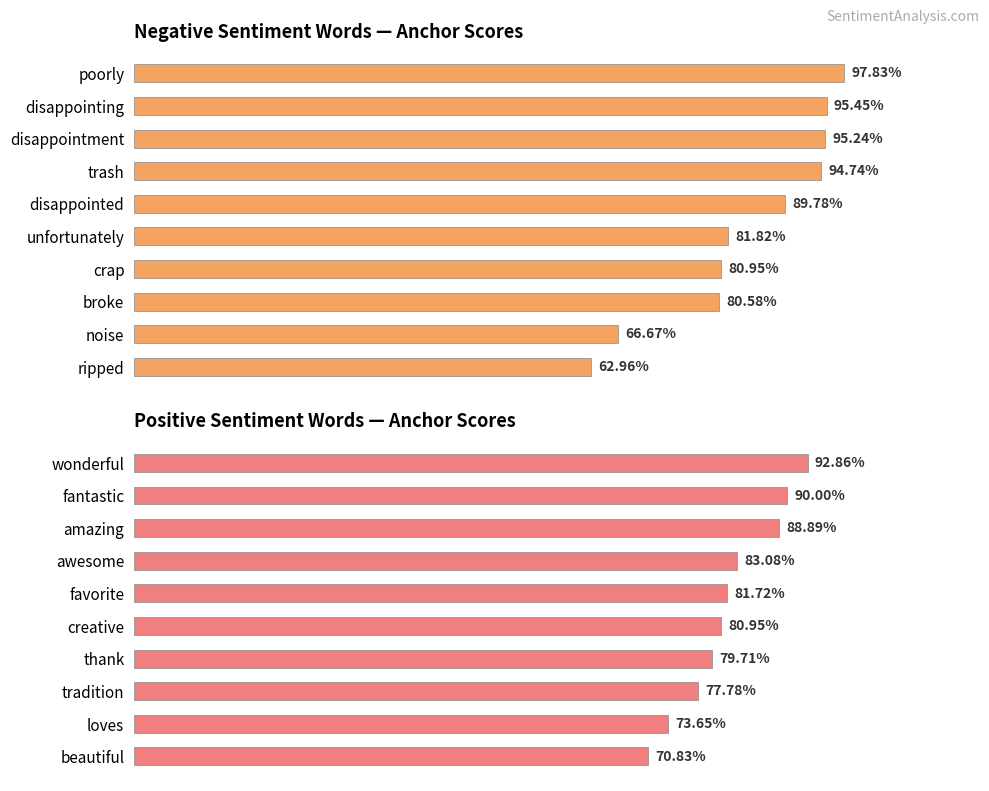

Reading left to right, what are all the values shown in this chart?

Negative anchor score: 1.0	1.0	1.0	0.9	0.9	0.8	0.8	0.8	0.7	0.6
Positive anchor score: 0.9	0.9	0.9	0.8	0.8	0.8	0.8	0.8	0.7	0.7